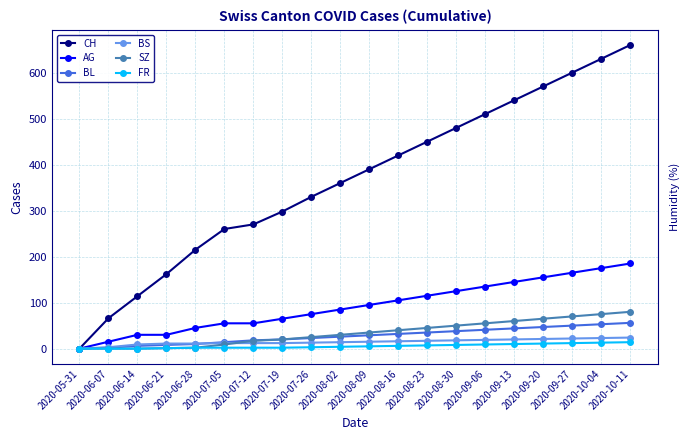

What is the average value of the BL series?

28